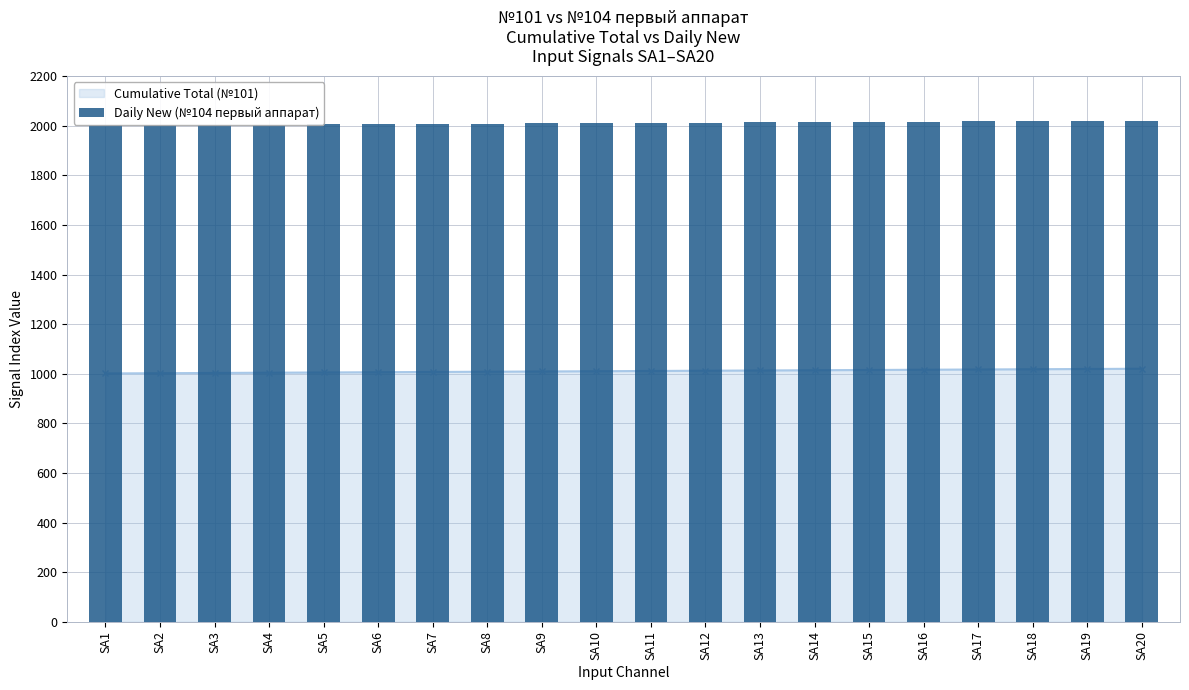

Rank the categories by value from lowest to highest.

SA1, SA2, SA3, SA4, SA5, SA6, SA7, SA8, SA9, SA10, SA11, SA12, SA13, SA14, SA15, SA16, SA17, SA18, SA19, SA20